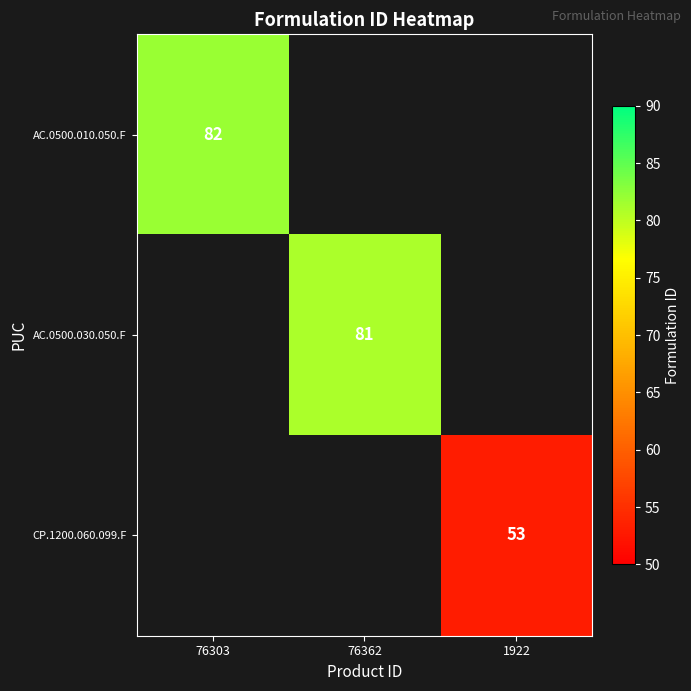

Is it true that AC.0500.030.050.F equals 81 at 76362?

True